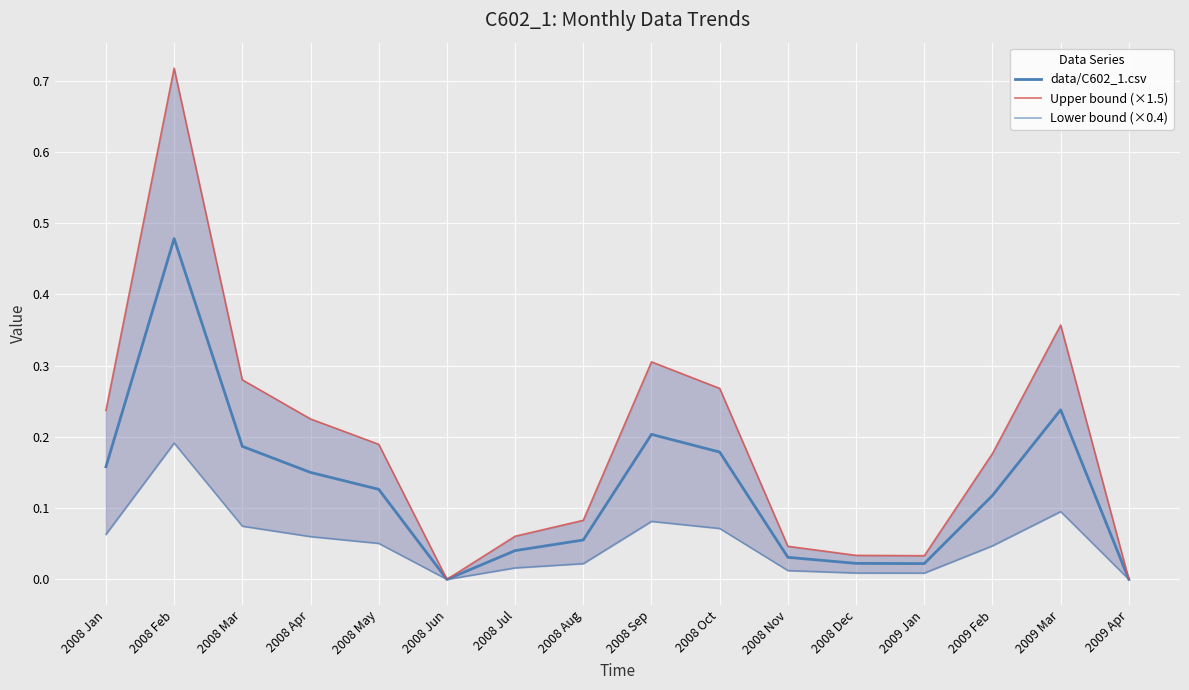

Is the value of Lower bound (×0.4) at 2008 Jul greater than the value of Upper bound (×1.5) at 2009 Mar?

No